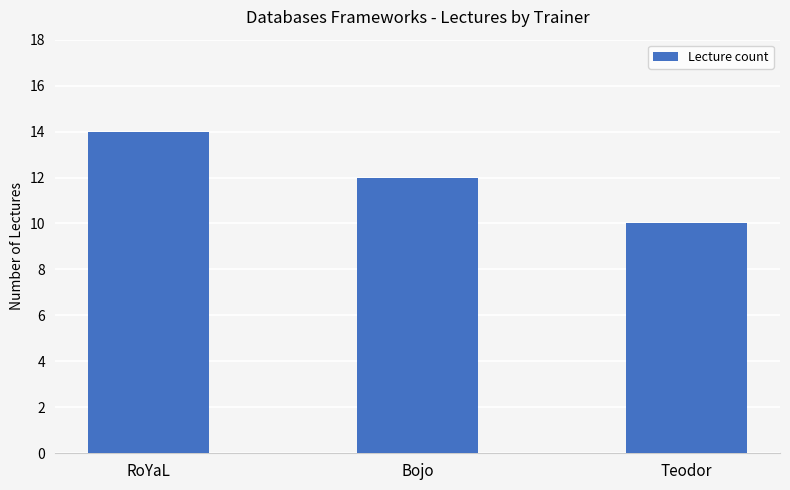

Approximately how many times larger is the value at Teodor compared to RoYaL?

0.7